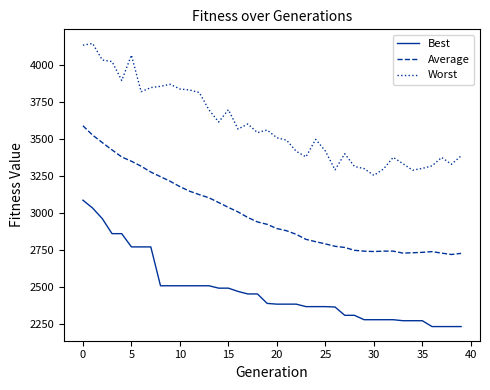

Rank the series by their average value, from highest to lowest.

Worst, Average, Best